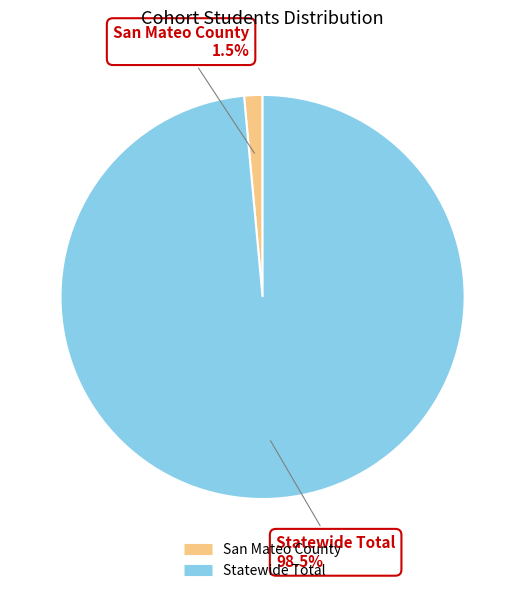

What portion of the pie excludes Statewide Total?

1.5%